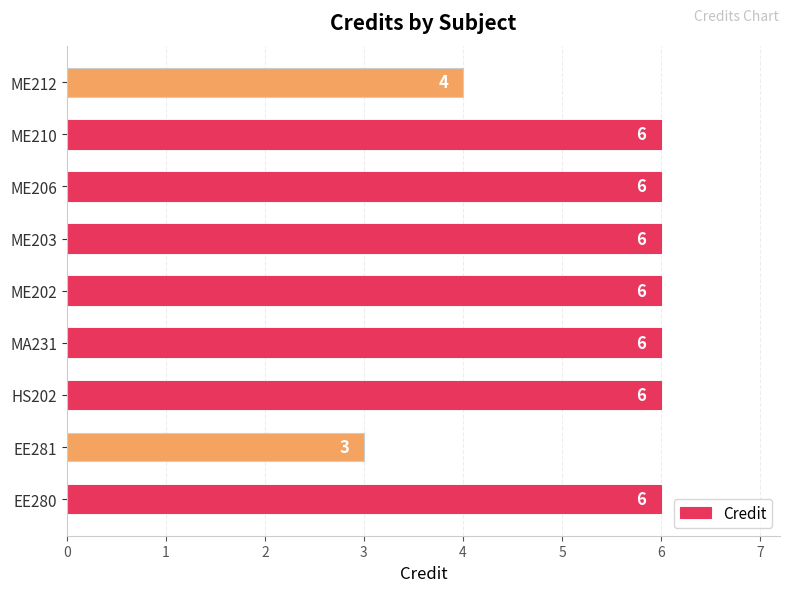

What is the smallest value displayed?

3